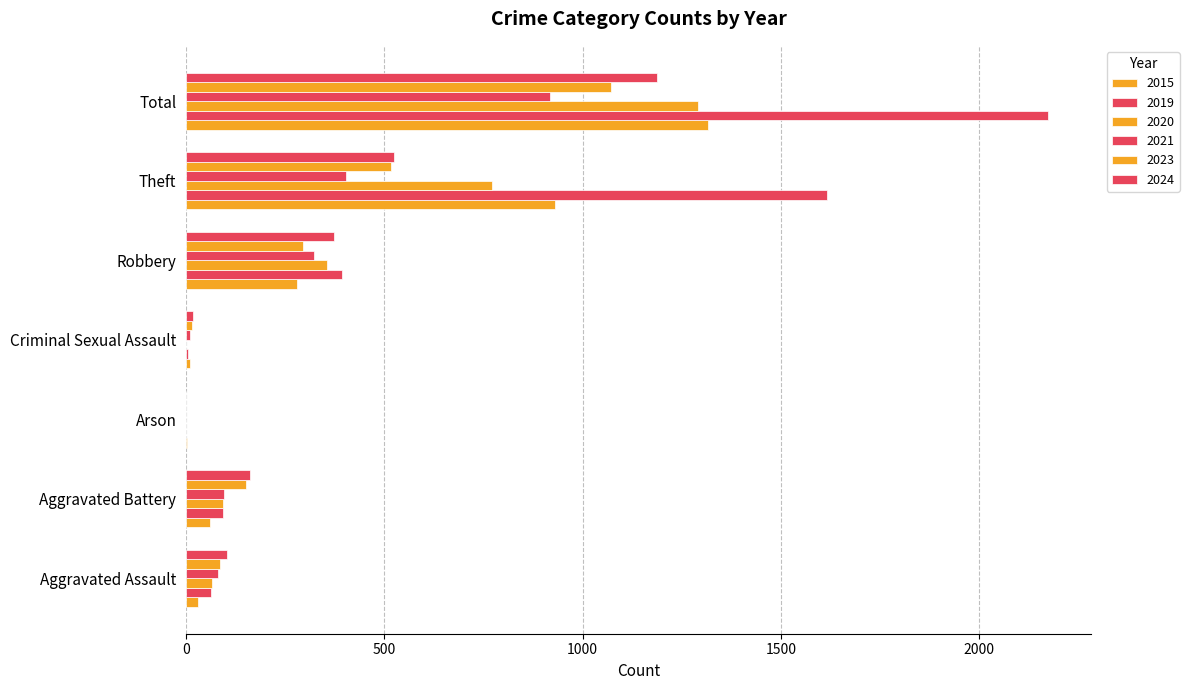

Reading left to right, transcribe all the data shown in this chart.

2015: Aggravated Assault=31	Aggravated Battery=61	Arson=3	Criminal Sexual Assault=9	Robbery=279	Theft=931	Total=1315
2019: Aggravated Assault=64	Aggravated Battery=94	Arson=1	Criminal Sexual Assault=4	Robbery=393	Theft=1616	Total=2174
2020: Aggravated Assault=65	Aggravated Battery=93	Arson=1	Criminal Sexual Assault=1	Robbery=355	Theft=772	Total=1291
2021: Aggravated Assault=81	Aggravated Battery=96	Arson=1	Criminal Sexual Assault=10	Robbery=322	Theft=403	Total=918
2023: Aggravated Assault=86	Aggravated Battery=151	Arson=1	Criminal Sexual Assault=15	Robbery=294	Theft=517	Total=1072
2024: Aggravated Assault=104	Aggravated Battery=161	Arson=1	Criminal Sexual Assault=17	Robbery=374	Theft=525	Total=1188